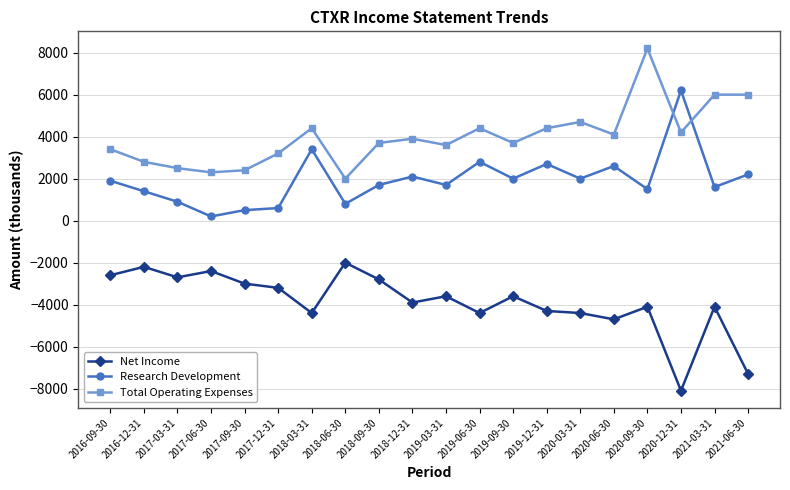

Reading left to right, extract all data points from this chart.

Net Income: -2600	-2200	-2700	-2400	-3000	-3200	-4400	-2000	-2800	-3900	-3600	-4400	-3600	-4300	-4400	-4700	-4100	-8100	-4100	-7300
Research Development: 1900	1400	900	200	500	600	3400	800	1700	2100	1700	2800	2000	2700	2000	2600	1500	6200	1600	2200
Total Operating Expenses: 3400	2800	2500	2300	2400	3200	4400	2000	3700	3900	3600	4400	3700	4400	4700	4100	8200	4200	6000	6000